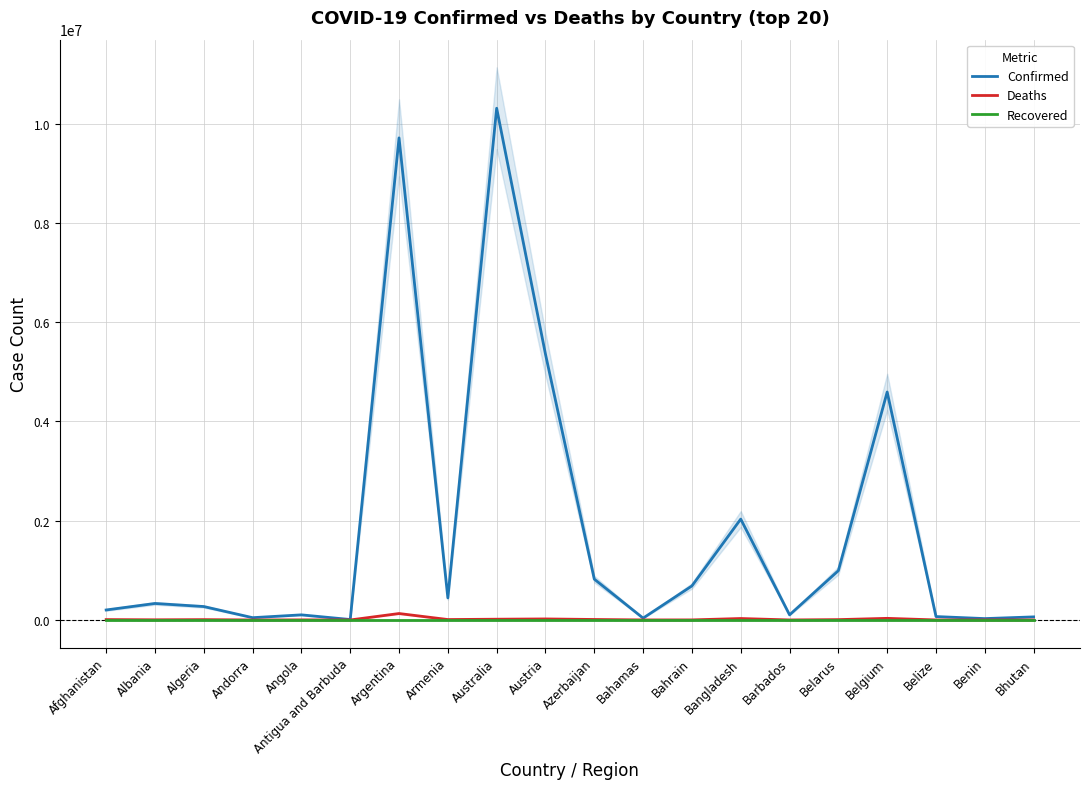

What is the label of the 2nd point from the right?

Benin